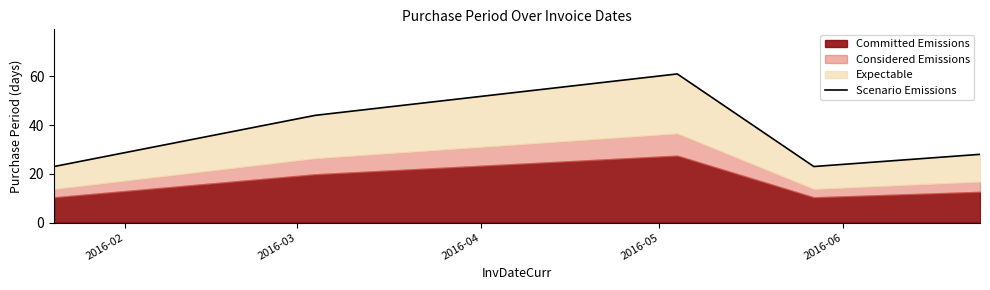

At which label does the data first exceed 28?

2016-03